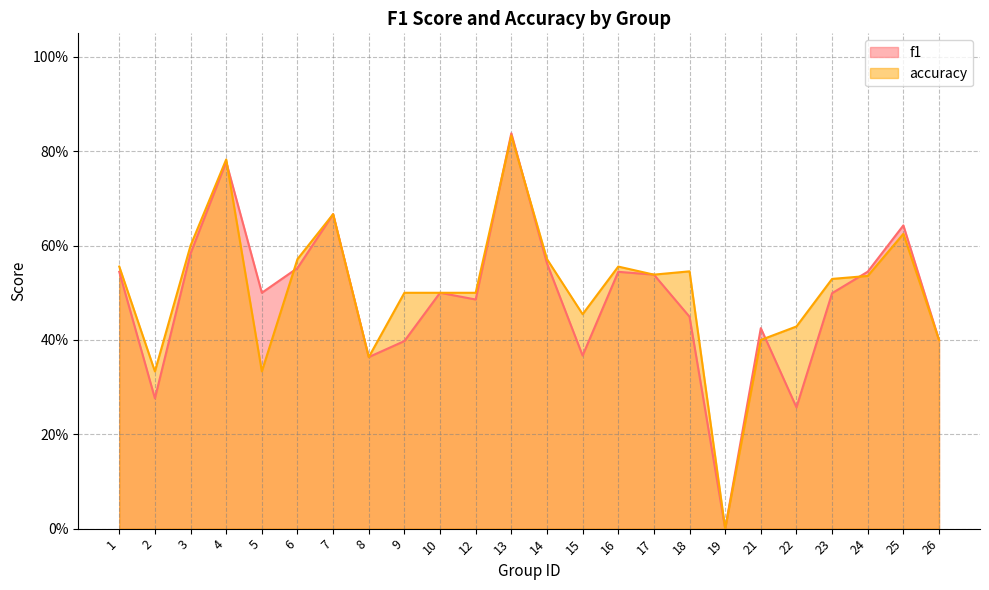

What is the value of the f1 point at the 2nd from the left?

0.3